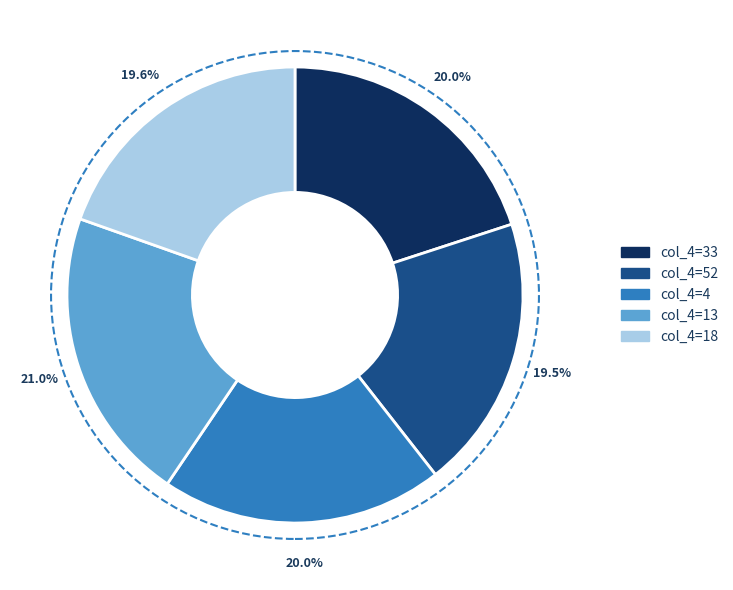

Does any single category account for the majority?

No